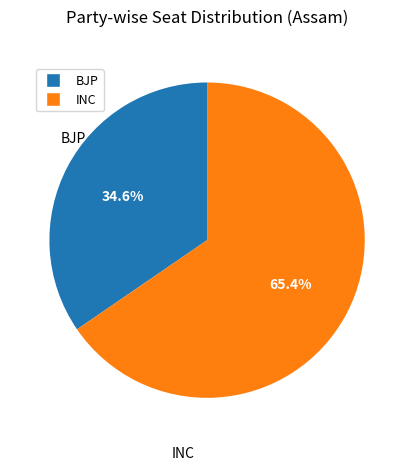

Which has a higher value, INC or BJP?

INC